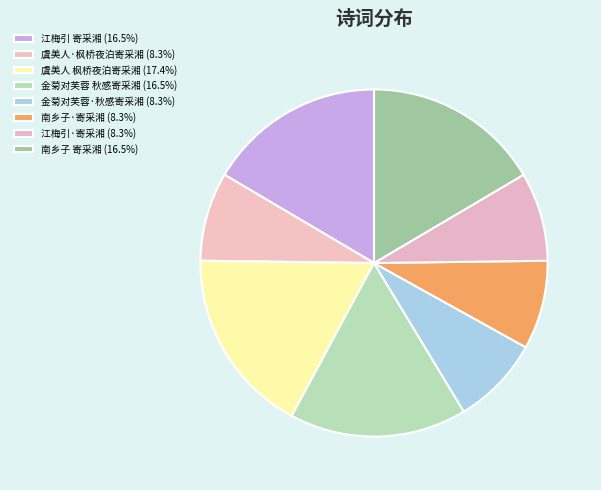

Which has a higher value, 虞美人·枫桥夜泊寄采湘 or 南乡子 寄采湘?

南乡子 寄采湘